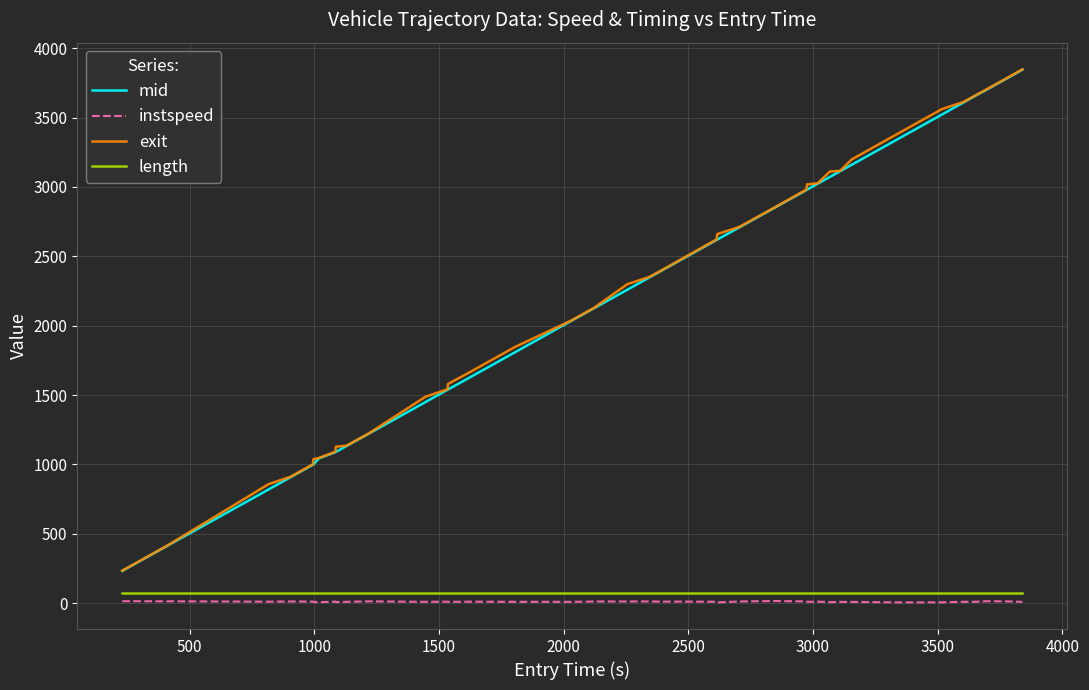

What is the lowest value of the exit series?

235.0